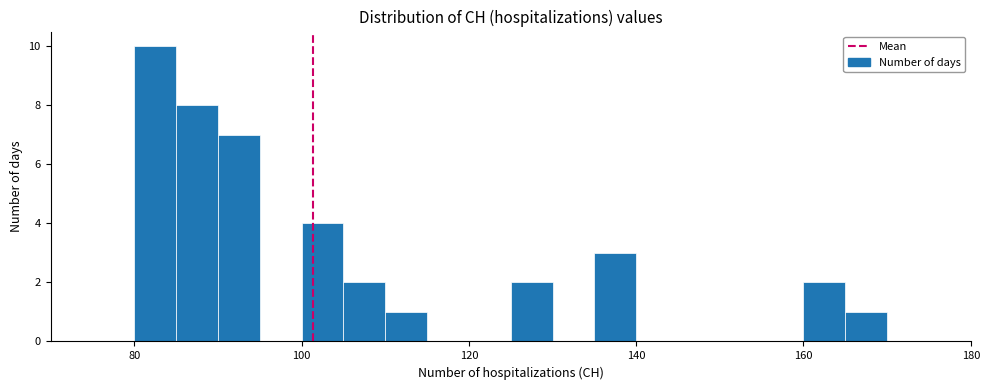

Read against the x-axis, roughly where is the centre of the tallest bar?

82